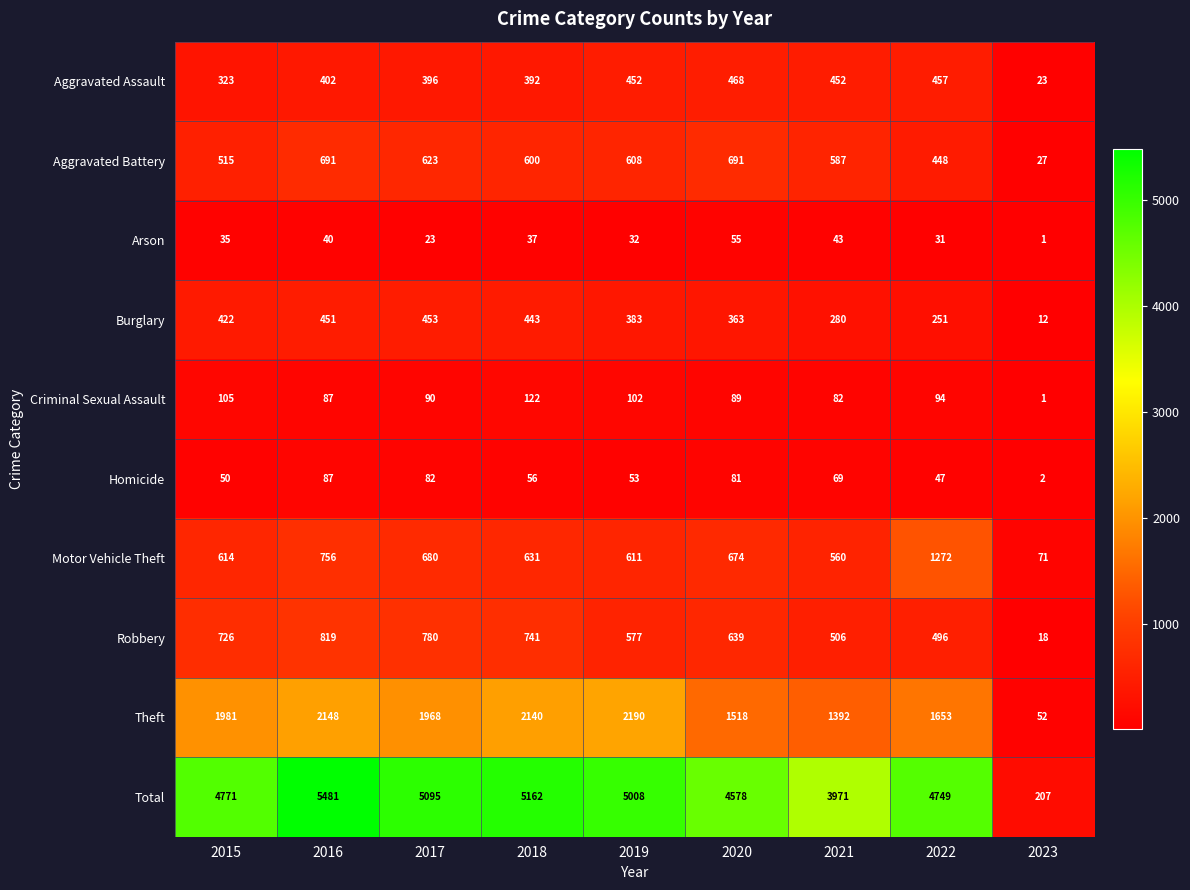

Rank the series at 2021 from lowest to highest value.

Arson, Homicide, Criminal Sexual Assault, Burglary, Aggravated Assault, Robbery, Motor Vehicle Theft, Aggravated Battery, Theft, Total